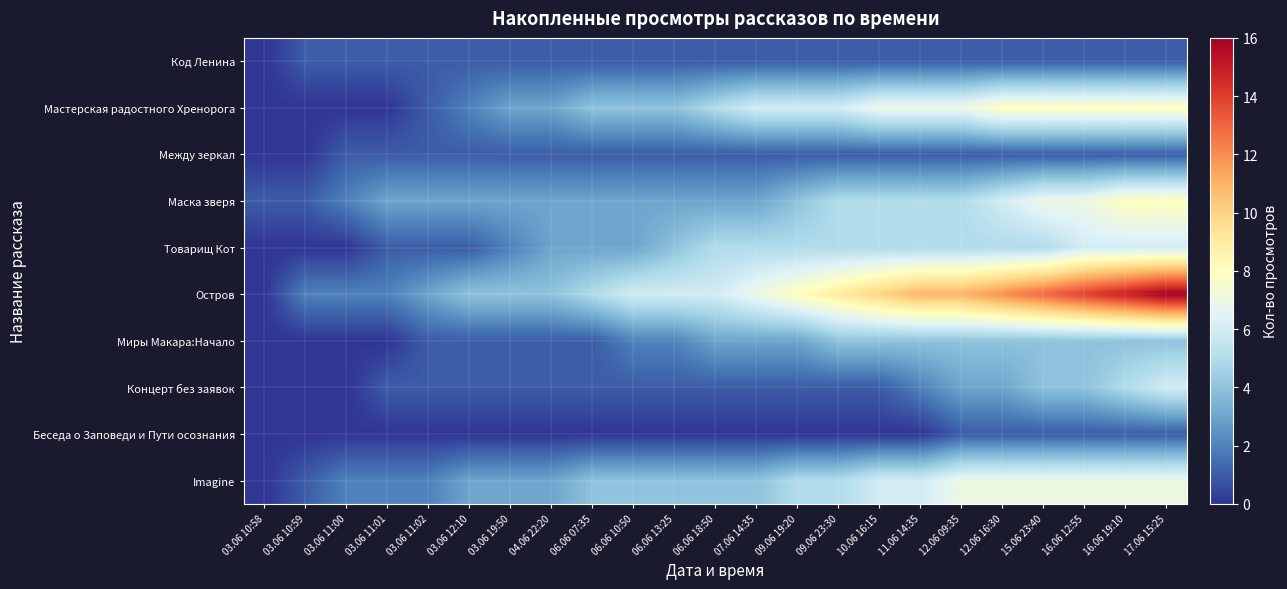

Reading left to right, extract all data points from this chart.

Код Ленина: 03.06 10:58=0	03.06 10:59=1	03.06 11:00=1	03.06 11:01=1	03.06 11:02=1	03.06 12:10=1	03.06 19:50=1	04.06 22:20=1	06.06 07:35=1	06.06 10:50=1	06.06 13:25=1	06.06 18:50=1	07.06 14:35=1	09.06 19:20=1	09.06 23:30=1	10.06 16:15=1	11.06 14:35=1	12.06 09:35=1	12.06 16:30=1	15.06 23:40=1	16.06 12:55=1	16.06 19:10=1	17.06 15:25=1
Мастерская радостного Хренорога: 03.06 10:58=0	03.06 10:59=0	03.06 11:00=0	03.06 11:01=0	03.06 11:02=1	03.06 12:10=2	03.06 19:50=3	04.06 22:20=3	06.06 07:35=4	06.06 10:50=4	06.06 13:25=4	06.06 18:50=5	07.06 14:35=6	09.06 19:20=6	09.06 23:30=6	10.06 16:15=7	11.06 14:35=7	12.06 09:35=7	12.06 16:30=8	15.06 23:40=8	16.06 12:55=8	16.06 19:10=8	17.06 15:25=8
Между зеркал: 03.06 10:58=0	03.06 10:59=0	03.06 11:00=1	03.06 11:01=1	03.06 11:02=1	03.06 12:10=1	03.06 19:50=1	04.06 22:20=1	06.06 07:35=1	06.06 10:50=1	06.06 13:25=1	06.06 18:50=1	07.06 14:35=1	09.06 19:20=1	09.06 23:30=1	10.06 16:15=1	11.06 14:35=1	12.06 09:35=1	12.06 16:30=1	15.06 23:40=1	16.06 12:55=1	16.06 19:10=1	17.06 15:25=1
Маска зверя: 03.06 10:58=1	03.06 10:59=1	03.06 11:00=2	03.06 11:01=3	03.06 11:02=3	03.06 12:10=3	03.06 19:50=3	04.06 22:20=3	06.06 07:35=3	06.06 10:50=3	06.06 13:25=3	06.06 18:50=3	07.06 14:35=3	09.06 19:20=4	09.06 23:30=5	10.06 16:15=5	11.06 14:35=5	12.06 09:35=5	12.06 16:30=6	15.06 23:40=7	16.06 12:55=7	16.06 19:10=8	17.06 15:25=8
Товарищ Кот: 03.06 10:58=0	03.06 10:59=0	03.06 11:00=0	03.06 11:01=1	03.06 11:02=1	03.06 12:10=1	03.06 19:50=2	04.06 22:20=3	06.06 07:35=3	06.06 10:50=3	06.06 13:25=4	06.06 18:50=5	07.06 14:35=5	09.06 19:20=5	09.06 23:30=5	10.06 16:15=5	11.06 14:35=5	12.06 09:35=5	12.06 16:30=5	15.06 23:40=5	16.06 12:55=6	16.06 19:10=6	17.06 15:25=6
Остров: 03.06 10:58=0	03.06 10:59=2	03.06 11:00=2	03.06 11:01=2	03.06 11:02=3	03.06 12:10=4	03.06 19:50=4	04.06 22:20=4	06.06 07:35=5	06.06 10:50=6	06.06 13:25=6	06.06 18:50=6	07.06 14:35=7	09.06 19:20=8	09.06 23:30=9	10.06 16:15=10	11.06 14:35=11	12.06 09:35=11	12.06 16:30=12	15.06 23:40=13	16.06 12:55=14	16.06 19:10=15	17.06 15:25=16
Миры Макара:Начало: 03.06 10:58=0	03.06 10:59=0	03.06 11:00=0	03.06 11:01=0	03.06 11:02=1	03.06 12:10=1	03.06 19:50=1	04.06 22:20=1	06.06 07:35=1	06.06 10:50=2	06.06 13:25=2	06.06 18:50=3	07.06 14:35=3	09.06 19:20=3	09.06 23:30=4	10.06 16:15=4	11.06 14:35=4	12.06 09:35=4	12.06 16:30=4	15.06 23:40=4	16.06 12:55=4	16.06 19:10=4	17.06 15:25=4
Концерт без заявок: 03.06 10:58=0	03.06 10:59=0	03.06 11:00=0	03.06 11:01=1	03.06 11:02=1	03.06 12:10=1	03.06 19:50=1	04.06 22:20=1	06.06 07:35=1	06.06 10:50=1	06.06 13:25=1	06.06 18:50=1	07.06 14:35=1	09.06 19:20=1	09.06 23:30=1	10.06 16:15=1	11.06 14:35=2	12.06 09:35=3	12.06 16:30=3	15.06 23:40=4	16.06 12:55=4	16.06 19:10=5	17.06 15:25=6
Беседа о Заповеди и Пути осознания: 03.06 10:58=0	03.06 10:59=0	03.06 11:00=0	03.06 11:01=0	03.06 11:02=0	03.06 12:10=0	03.06 19:50=0	04.06 22:20=0	06.06 07:35=0	06.06 10:50=0	06.06 13:25=0	06.06 18:50=0	07.06 14:35=0	09.06 19:20=0	09.06 23:30=0	10.06 16:15=0	11.06 14:35=0	12.06 09:35=1	12.06 16:30=1	15.06 23:40=1	16.06 12:55=1	16.06 19:10=1	17.06 15:25=1
Imagine: 03.06 10:58=0	03.06 10:59=1	03.06 11:00=2	03.06 11:01=2	03.06 11:02=2	03.06 12:10=3	03.06 19:50=3	04.06 22:20=3	06.06 07:35=4	06.06 10:50=4	06.06 13:25=4	06.06 18:50=4	07.06 14:35=4	09.06 19:20=5	09.06 23:30=5	10.06 16:15=6	11.06 14:35=6	12.06 09:35=7	12.06 16:30=7	15.06 23:40=7	16.06 12:55=7	16.06 19:10=7	17.06 15:25=7